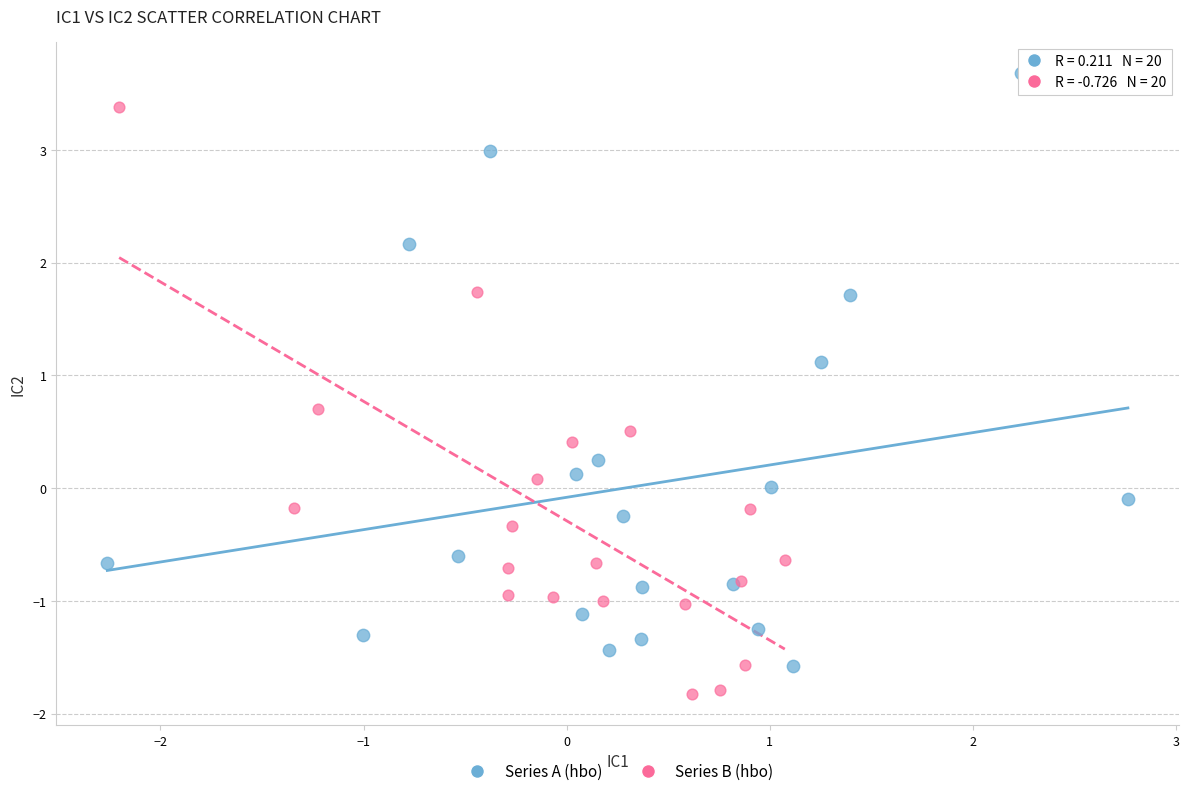

Which series reaches the maximum Y coordinate?

Series A (hbo)